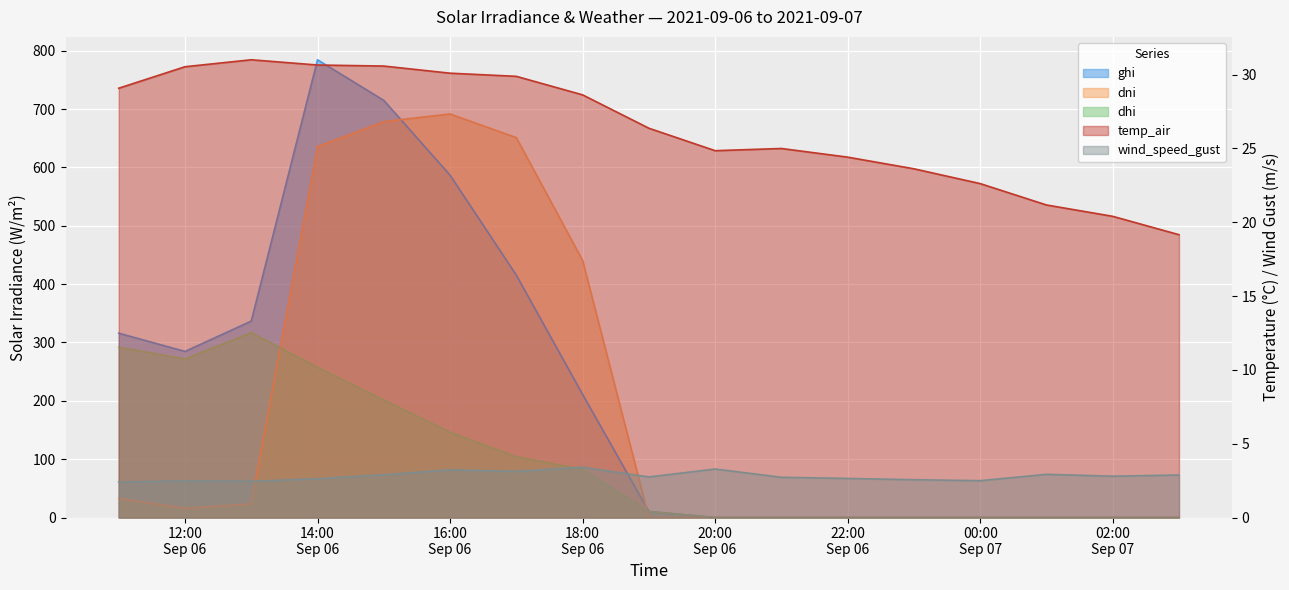

The wind_speed_gust series shows 2.9 at 2021-09-07 03:00. True or false?

True